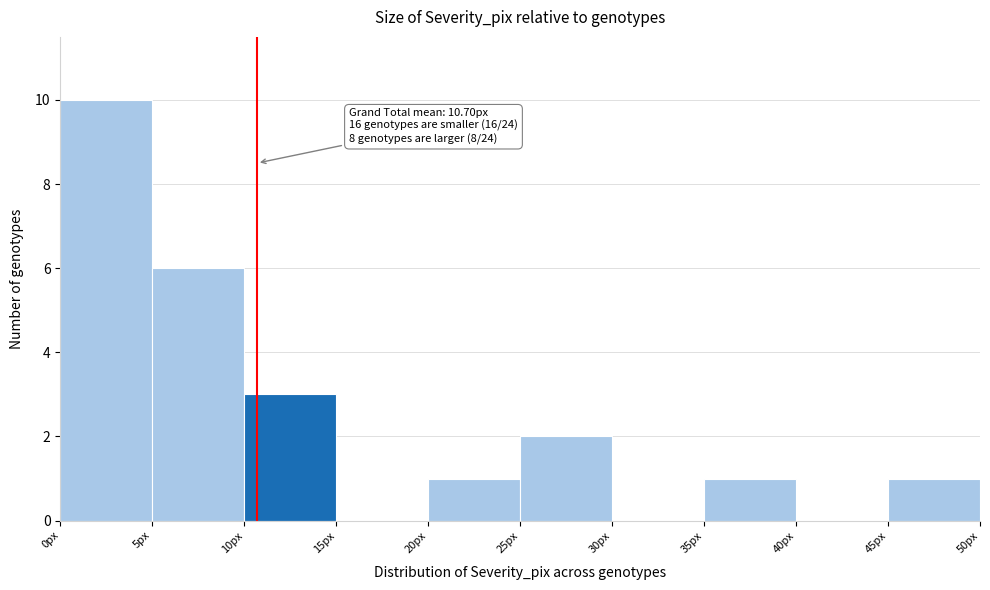

Over which range of the x-axis is the bar tallest?

0 to 5